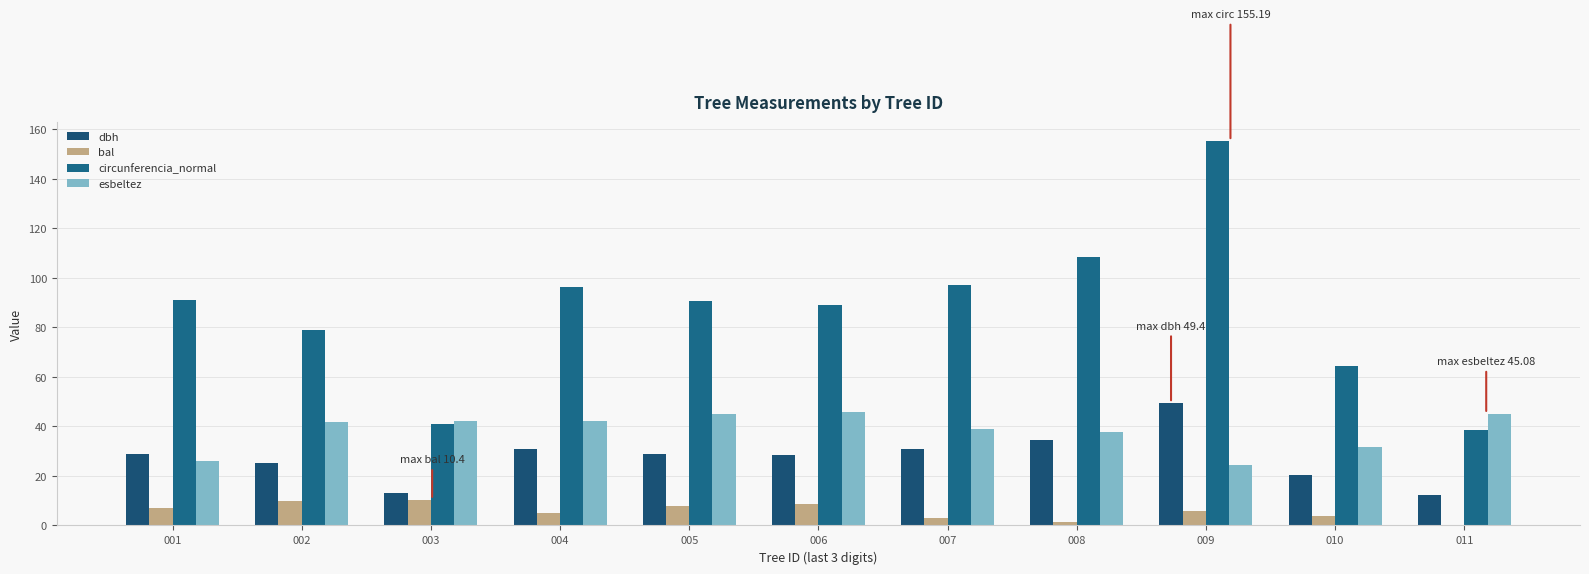

At which label is esbeltez closest to 35?

008